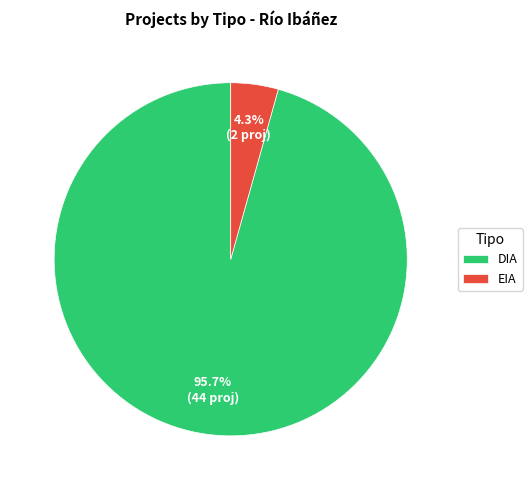

What is the largest slice in the pie chart?

DIA